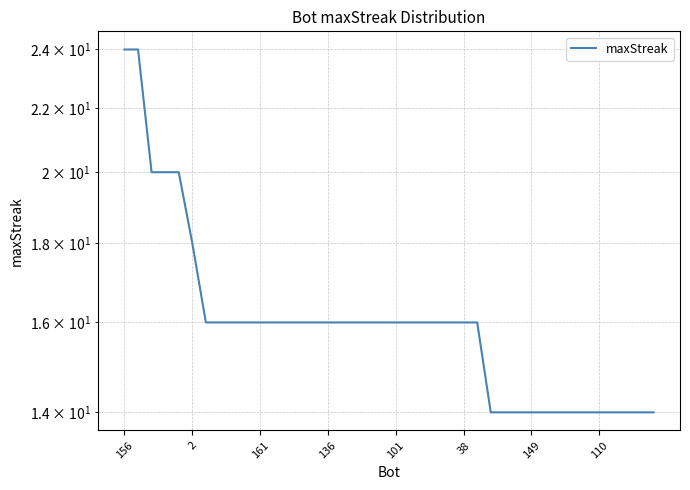

What is the average value?

16